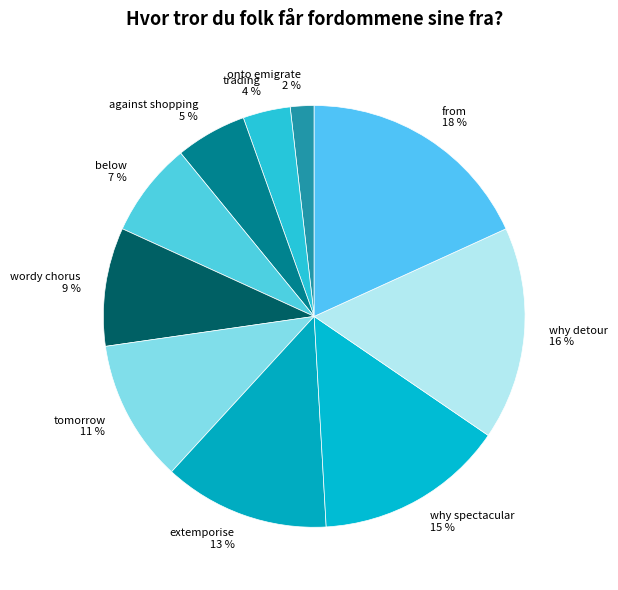

Does extemporise represent more than half of the total?

No